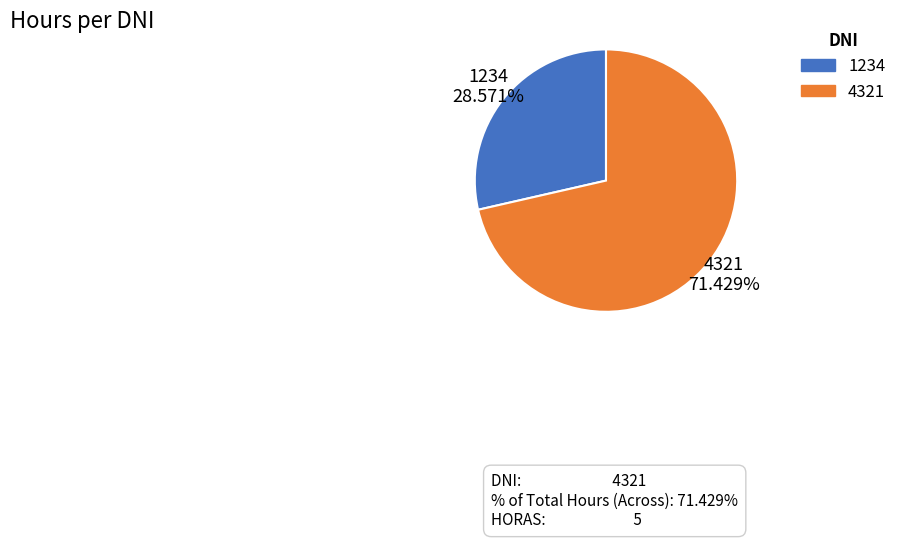

What is the ratio of the value at 1234 to the value at 4321?

0.4